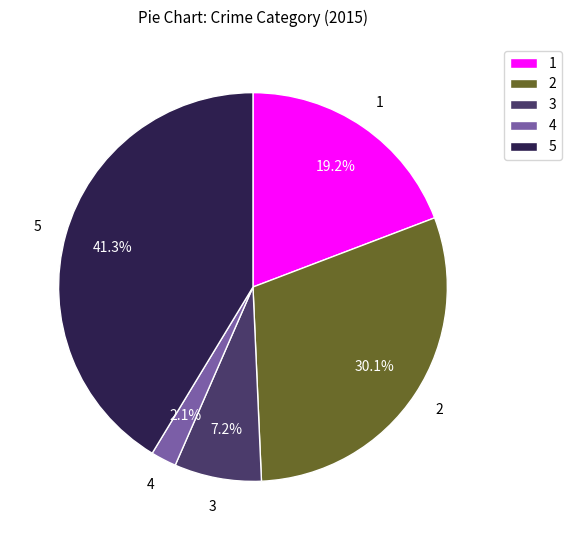

What is the smallest slice in the pie chart?

4